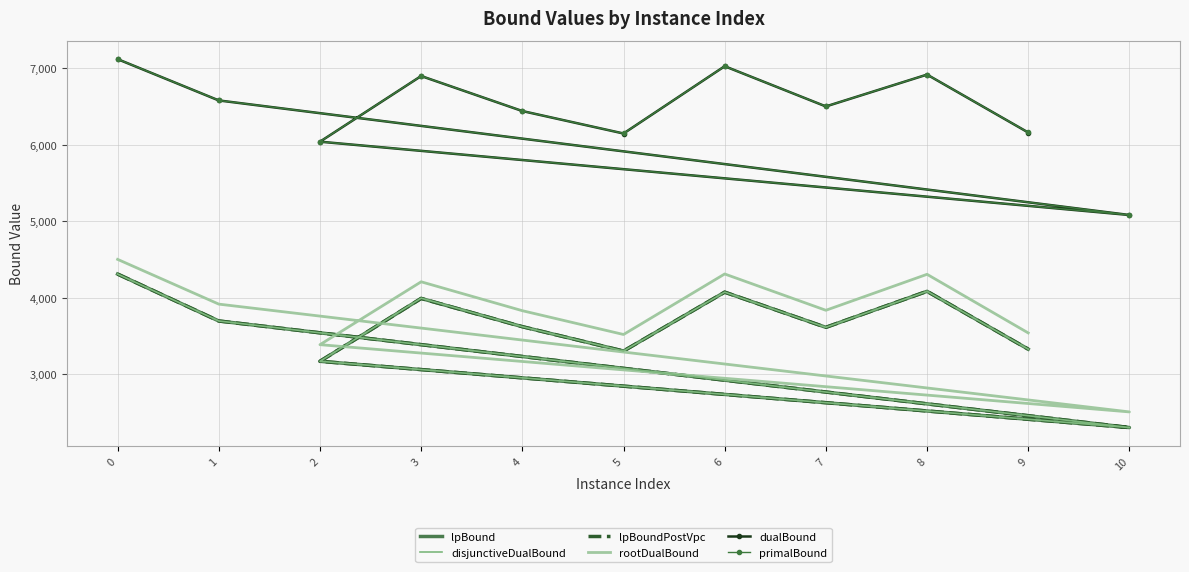

What is the sum of the lpBound values at 10 and 5?

5608.9